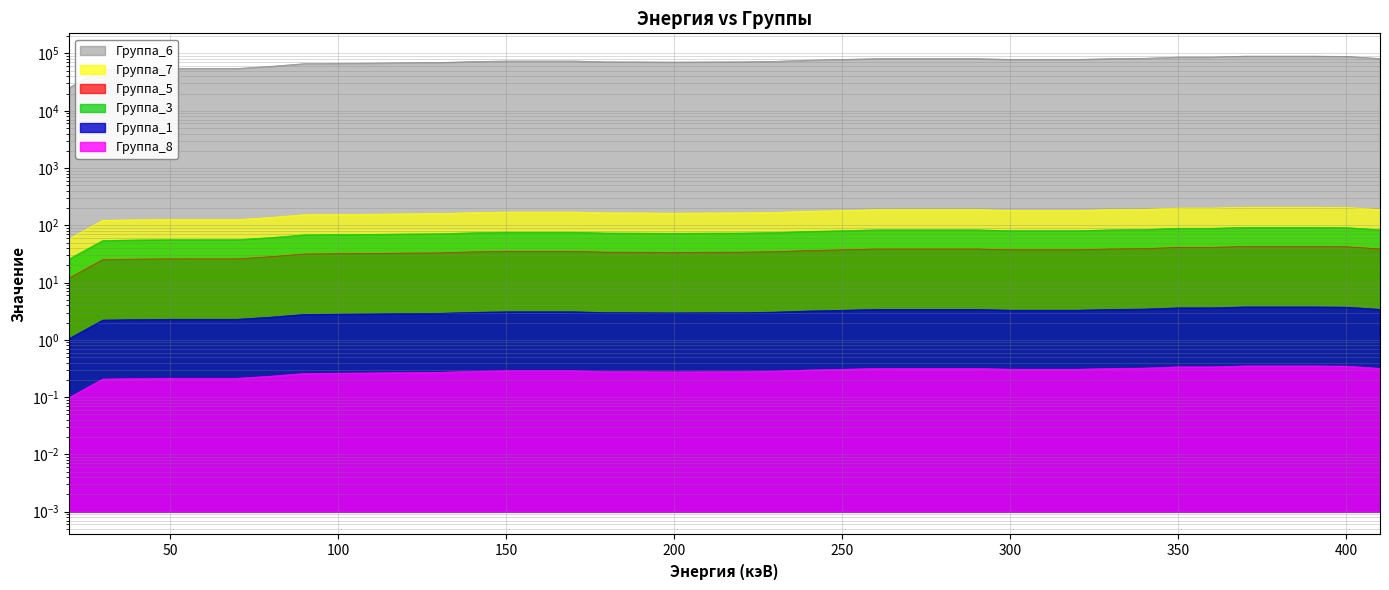

How many data points in Группа_6 are less than 3?

17